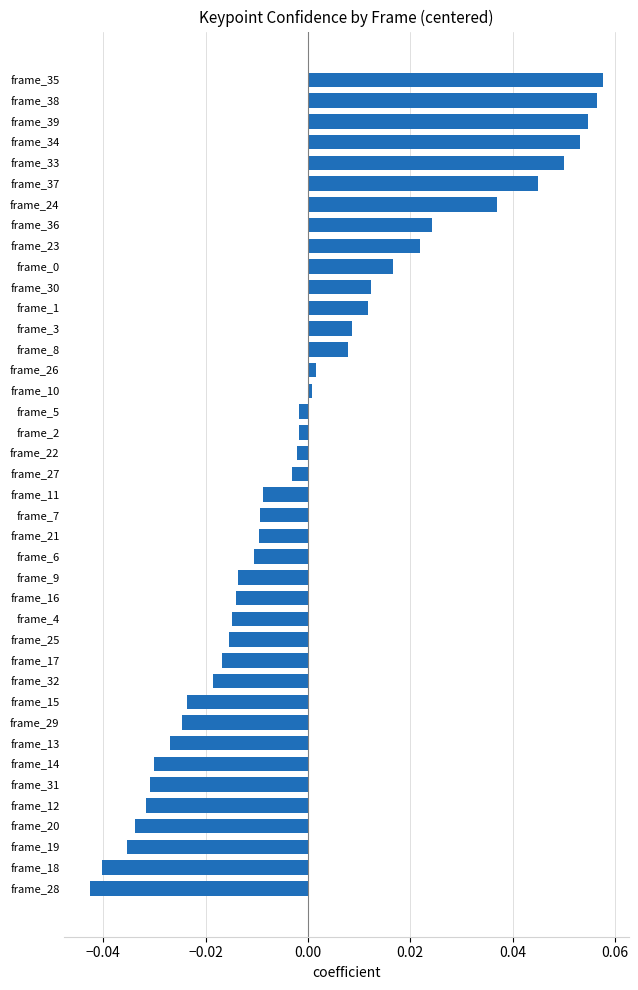

True or false: the data shows -0.0 at frame_15.

True